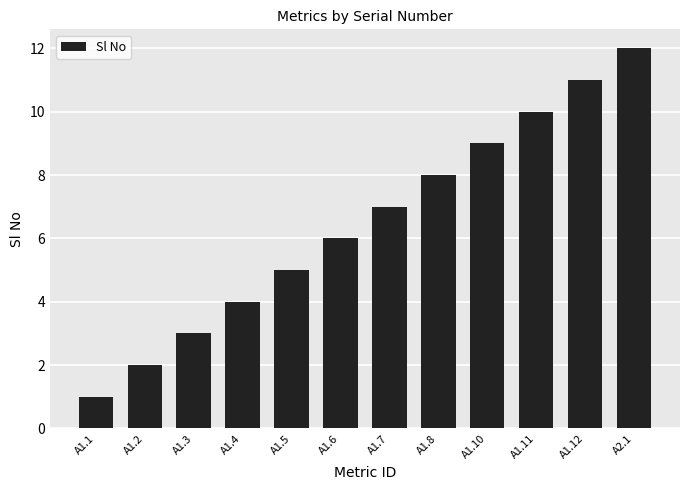

Reading left to right, extract all data points from this chart.

1	2	3	4	5	6	7	8	9	10	11	12